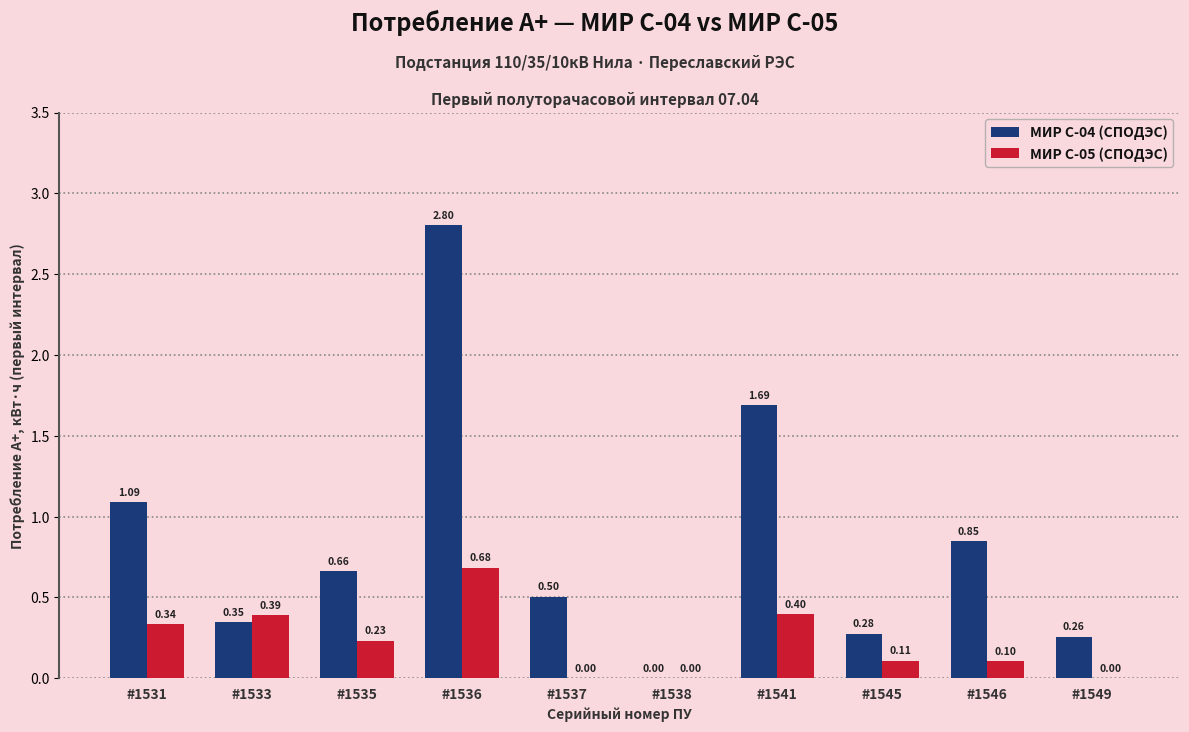

Between #1538 and #1541, which series saw the biggest shift?

МИР С-04 (СПОДЭС)